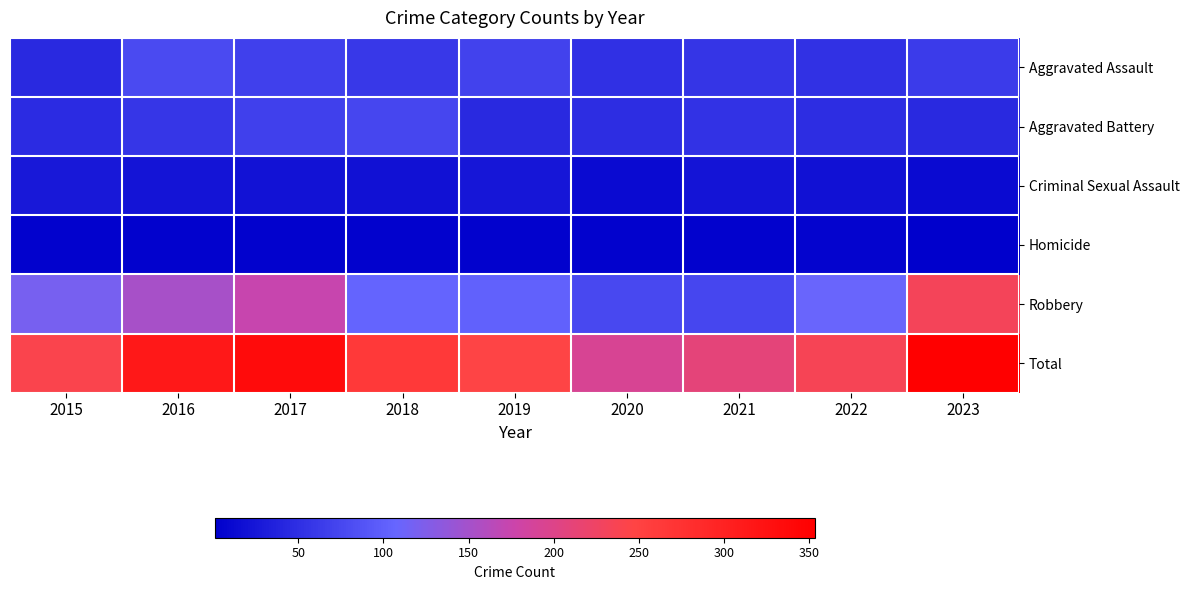

Reading right to left, extract all data points from this chart.

Aggravated Assault: 2023=63	2022=52	2021=56	2020=51	2019=71	2018=60	2017=68	2016=79	2015=44
Aggravated Battery: 2023=44	2022=49	2021=54	2020=48	2019=44	2018=74	2017=68	2016=58	2015=47
Criminal Sexual Assault: 2023=12	2022=19	2021=22	2020=13	2019=25	2018=20	2017=21	2016=22	2015=27
Homicide: 2023=1	2022=6	2021=5	2020=5	2019=4	2018=4	2017=4	2016=4	2015=5
Robbery: 2023=233	2022=109	2021=74	2020=76	2019=102	2018=105	2017=173	2016=151	2015=118
Total: 2023=353	2022=235	2021=211	2020=193	2019=246	2018=263	2017=334	2016=314	2015=241